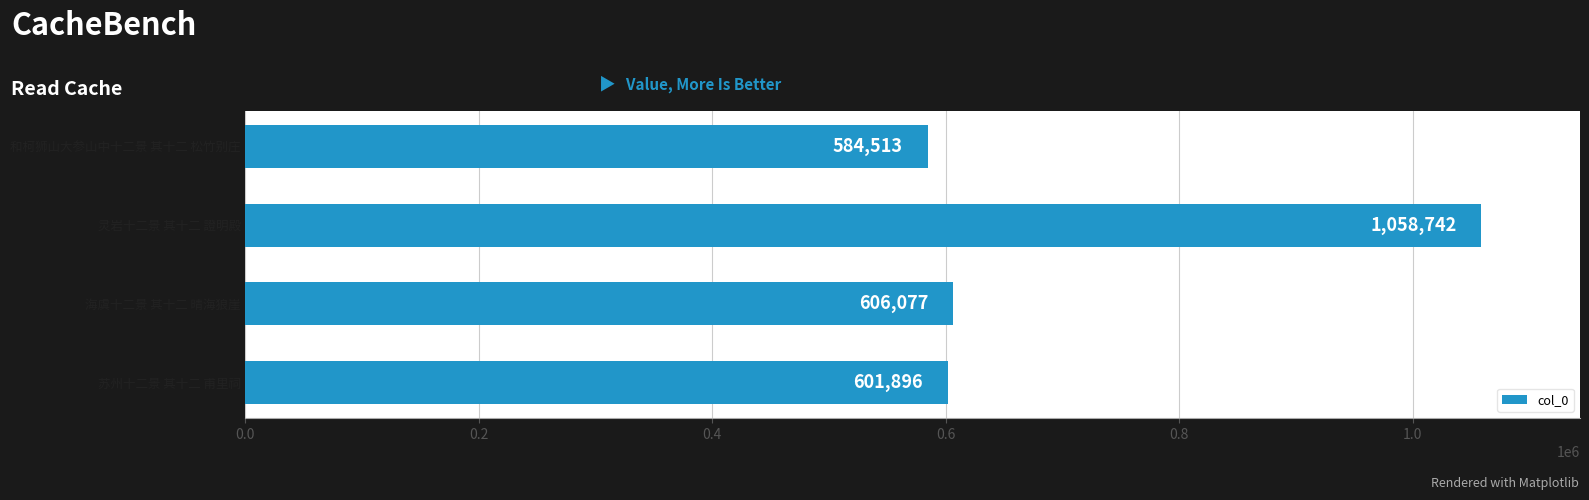

The value at 海虞十二景 其十二 晴海狼崖 is 788230. True or false?

False